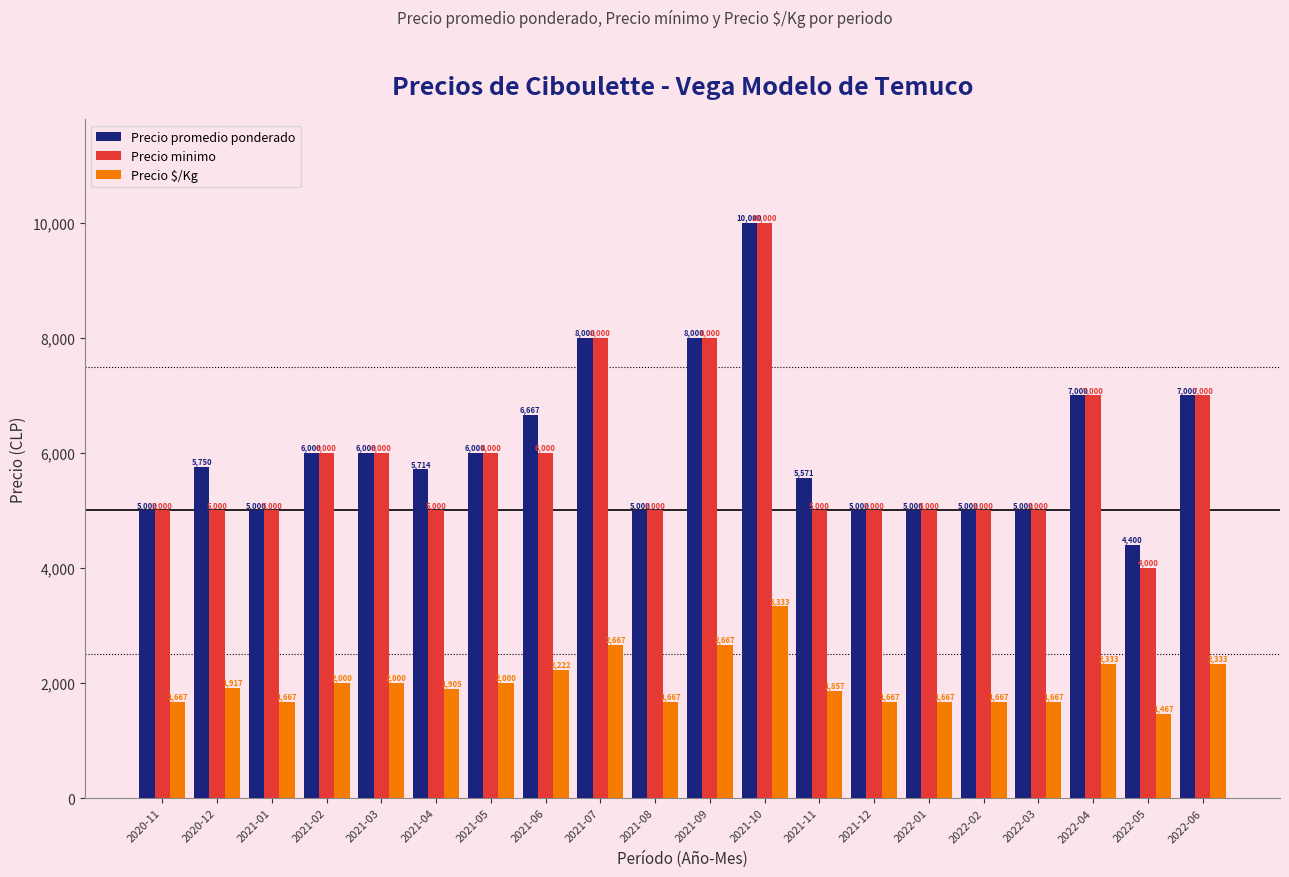

Reading left to right, transcribe all the data shown in this chart.

Precio promedio ponderado: 2020-11=5000	2020-12=5750	2021-01=5000	2021-02=6000	2021-03=6000	2021-04=5714	2021-05=6000	2021-06=6667	2021-07=8000	2021-08=5000	2021-09=8000	2021-10=10000	2021-11=5571	2021-12=5000	2022-01=5000	2022-02=5000	2022-03=5000	2022-04=7000	2022-05=4400	2022-06=7000
Precio minimo: 2020-11=5000	2020-12=5000	2021-01=5000	2021-02=6000	2021-03=6000	2021-04=5000	2021-05=6000	2021-06=6000	2021-07=8000	2021-08=5000	2021-09=8000	2021-10=10000	2021-11=5000	2021-12=5000	2022-01=5000	2022-02=5000	2022-03=5000	2022-04=7000	2022-05=4000	2022-06=7000
Precio $/Kg: 2020-11=1667	2020-12=1917	2021-01=1667	2021-02=2000	2021-03=2000	2021-04=1905	2021-05=2000	2021-06=2222	2021-07=2667	2021-08=1667	2021-09=2667	2021-10=3333	2021-11=1857	2021-12=1667	2022-01=1667	2022-02=1667	2022-03=1667	2022-04=2333	2022-05=1467	2022-06=2333